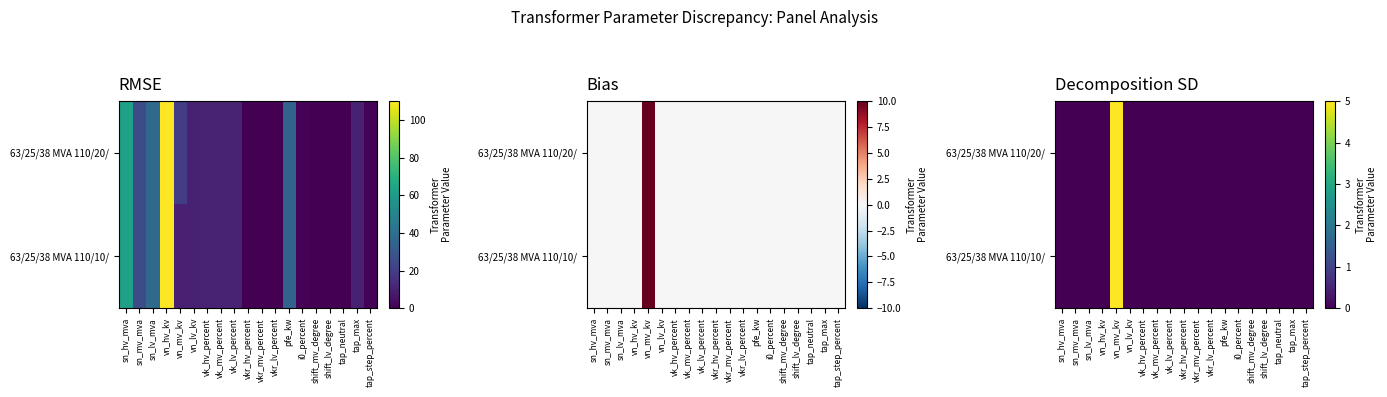

How many data points in 63/25/38 MVA 110/10/ are above 0?

1